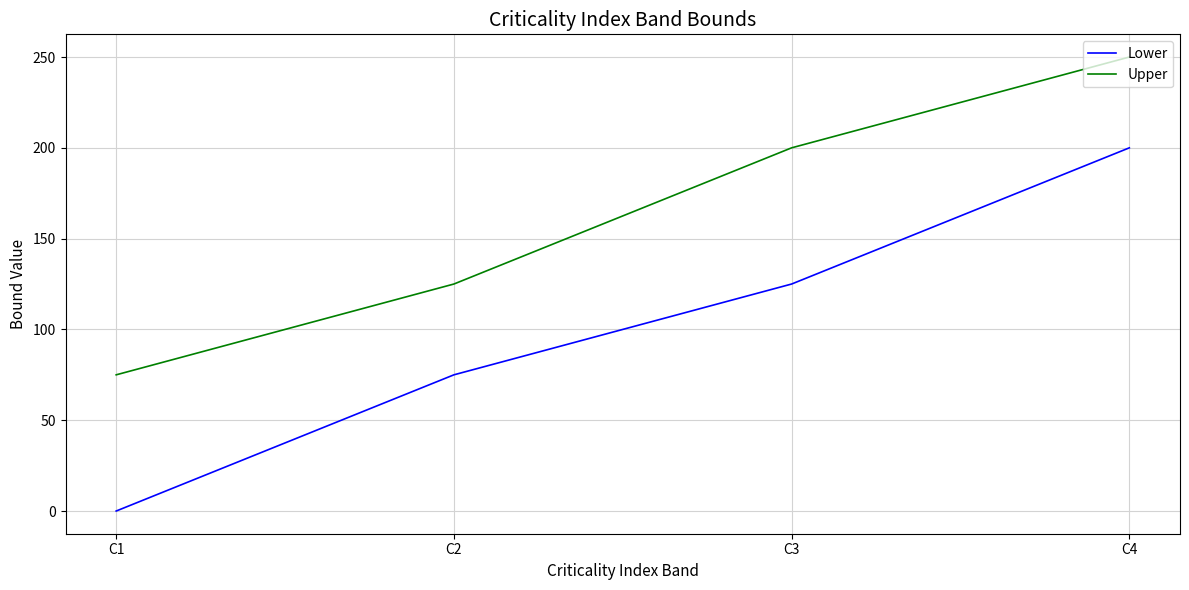

At which category is the sum across all series the highest?

C4